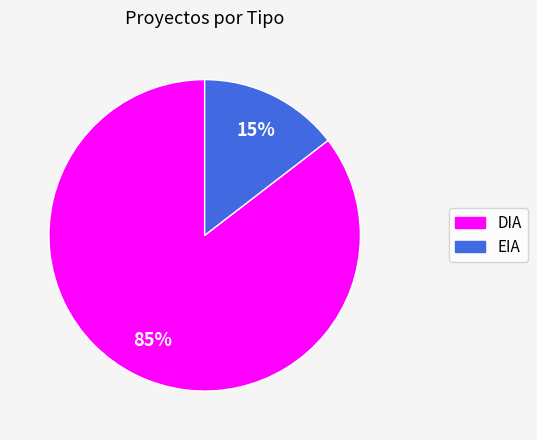

Rank the categories by value from highest to lowest.

DIA, EIA